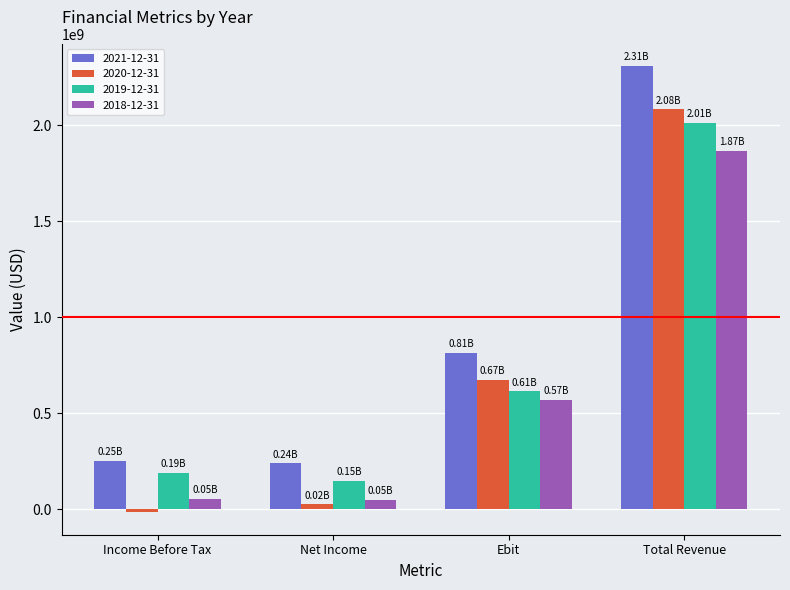

At how many categories does at least one series exceed 2257208252?

1